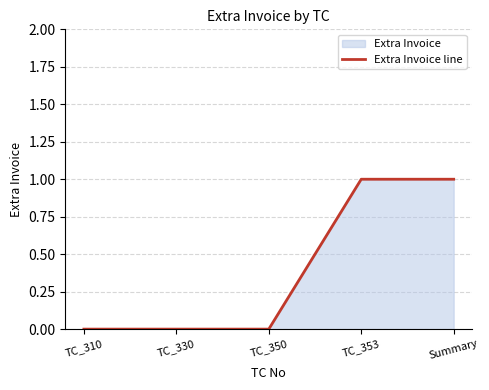

What is the label of the 4th point from the right?

TC_330